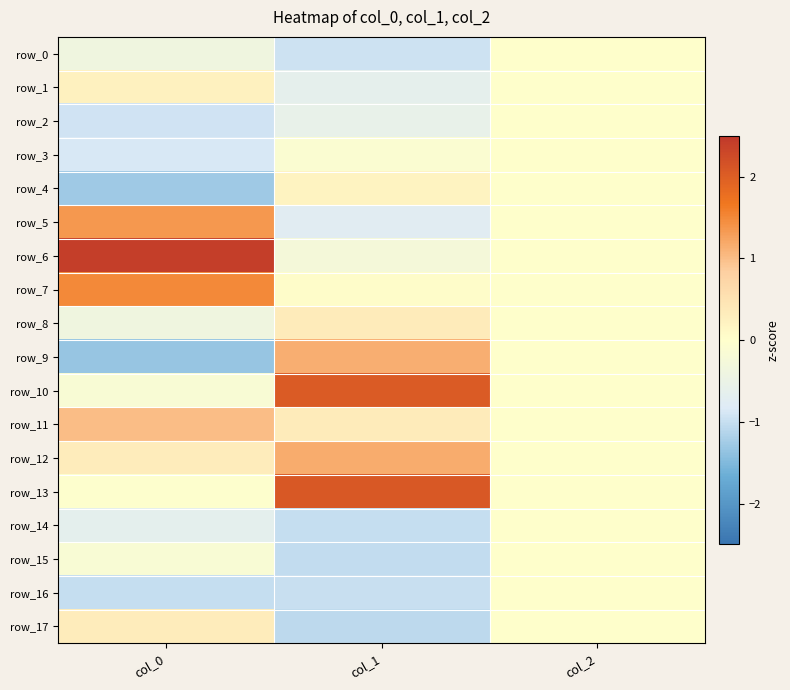

How many values in row_6 are above zero?

1